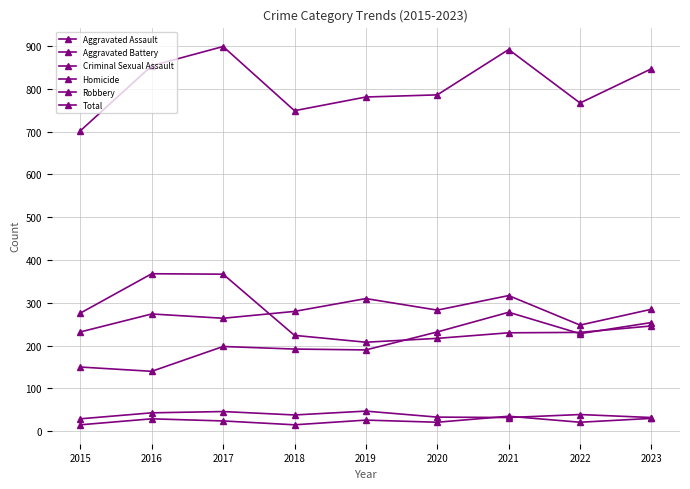

True or false: Homicide and Aggravated Assault cross at least once.

False